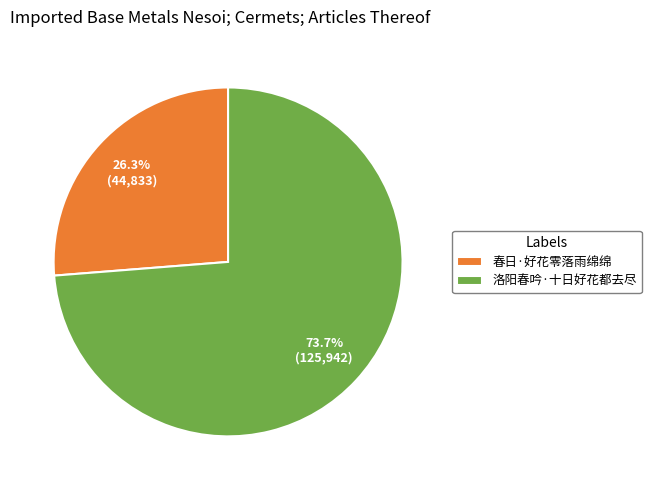

To the nearest percent, what is the difference between the 洛阳春吟·十日好花都去尽 and 春日·好花零落雨绵绵 slice percentages?

47%